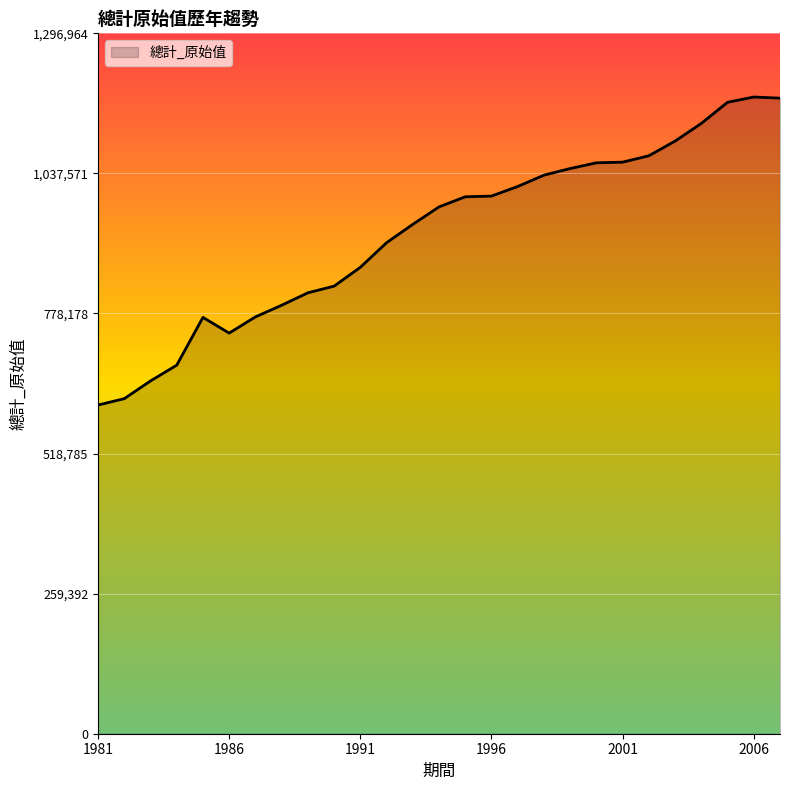

What is the smallest value displayed?

608658